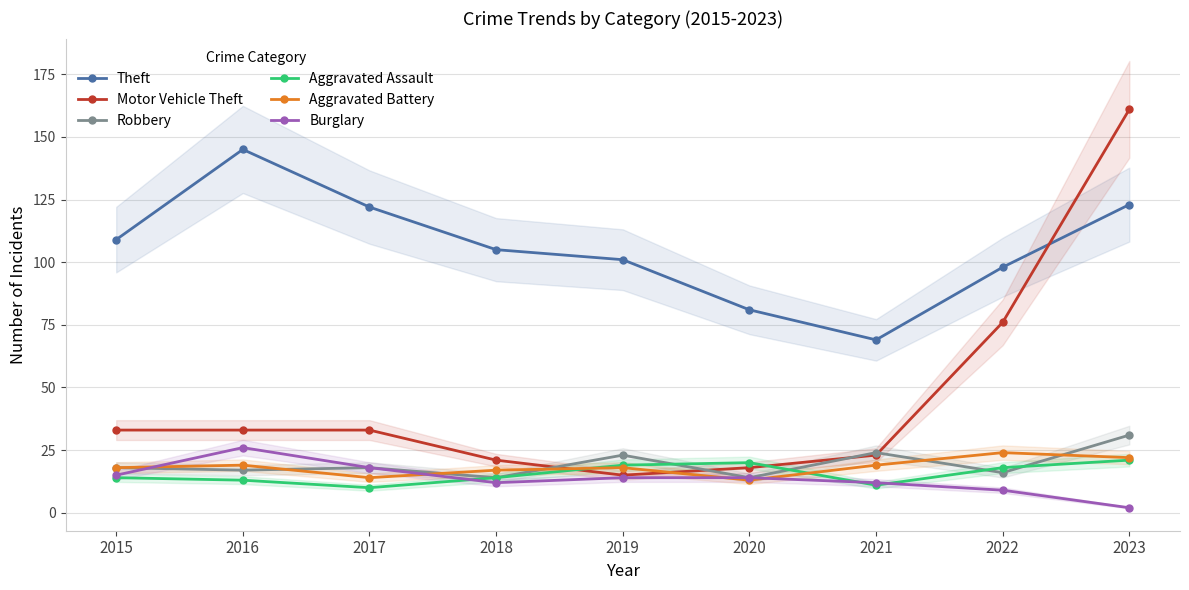

True or false: Burglary and Theft intersect in this chart.

False